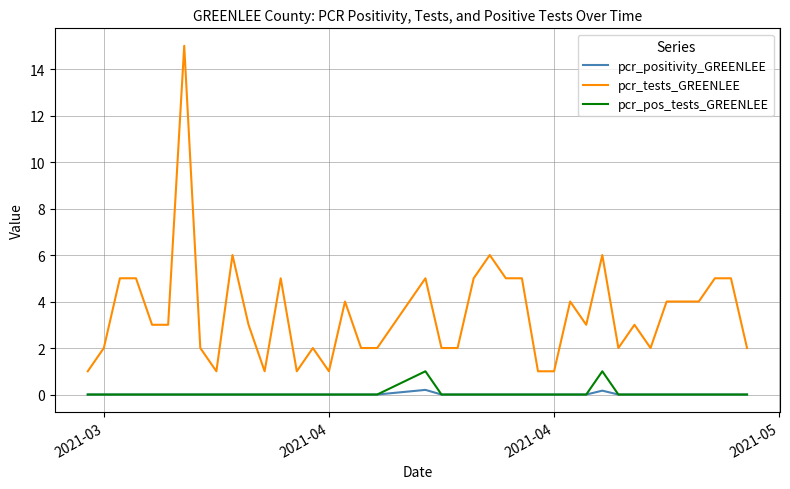

Reading right to left, extract all data points from this chart.

pcr_positivity_GREENLEE: 0.0	0.0	0.0	0.0	0.0	0.0	0.0	0.0	0.0	0.2	0.0	0.0	0.0	0.0	0.0	0.0	0.0	0.0	0.0	0.0	0.2	0.0	0.0	0.0	0.0	0.0	0.0	0.0	0.0	0.0	0.0	0.0	0.0	0.0	0.0	0.0	0.0	0.0	0.0	0.0
pcr_tests_GREENLEE: 2.0	5.0	5.0	4.0	4.0	4.0	2.0	3.0	2.0	6.0	3.0	4.0	1.0	1.0	5.0	5.0	6.0	5.0	2.0	2.0	5.0	2.0	2.0	4.0	1.0	2.0	1.0	5.0	1.0	3.0	6.0	1.0	2.0	15.0	3.0	3.0	5.0	5.0	2.0	1.0
pcr_pos_tests_GREENLEE: 0.0	0.0	0.0	0.0	0.0	0.0	0.0	0.0	0.0	1.0	0.0	0.0	0.0	0.0	0.0	0.0	0.0	0.0	0.0	0.0	1.0	0.0	0.0	0.0	0.0	0.0	0.0	0.0	0.0	0.0	0.0	0.0	0.0	0.0	0.0	0.0	0.0	0.0	0.0	0.0